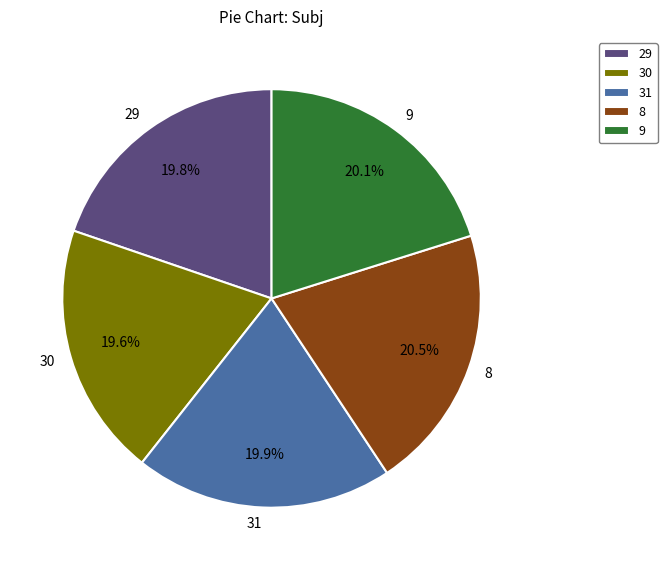

How much of the chart is everything except 29?

80.2%